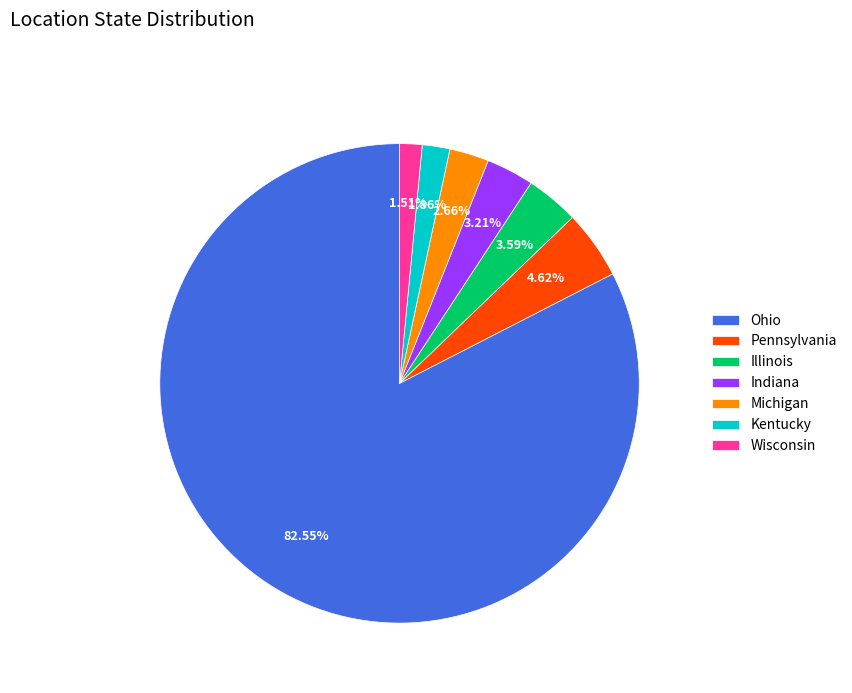

Does any single category account for the majority?

Yes